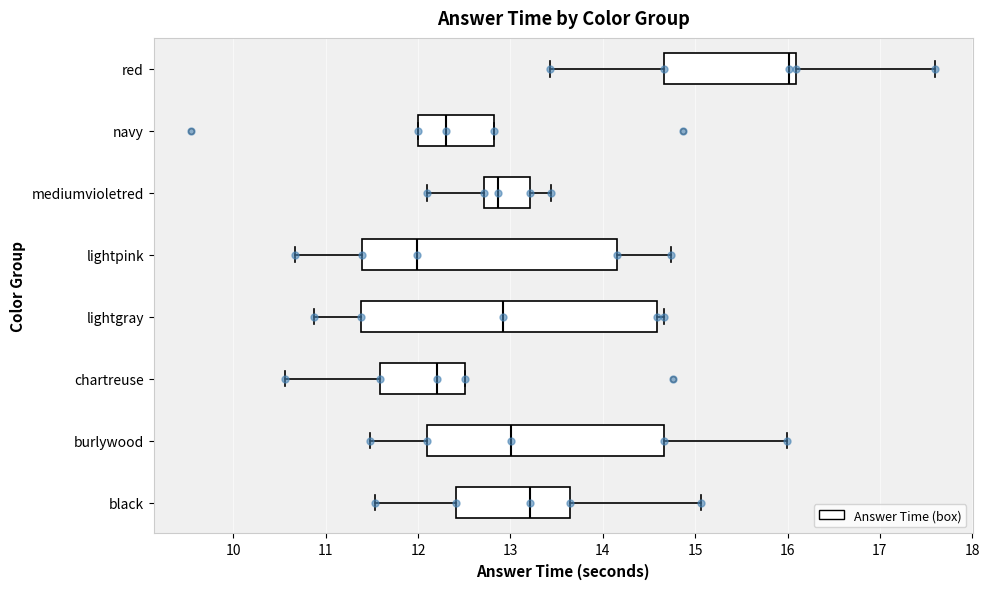

Which box's median line is the furthest to the right?

red